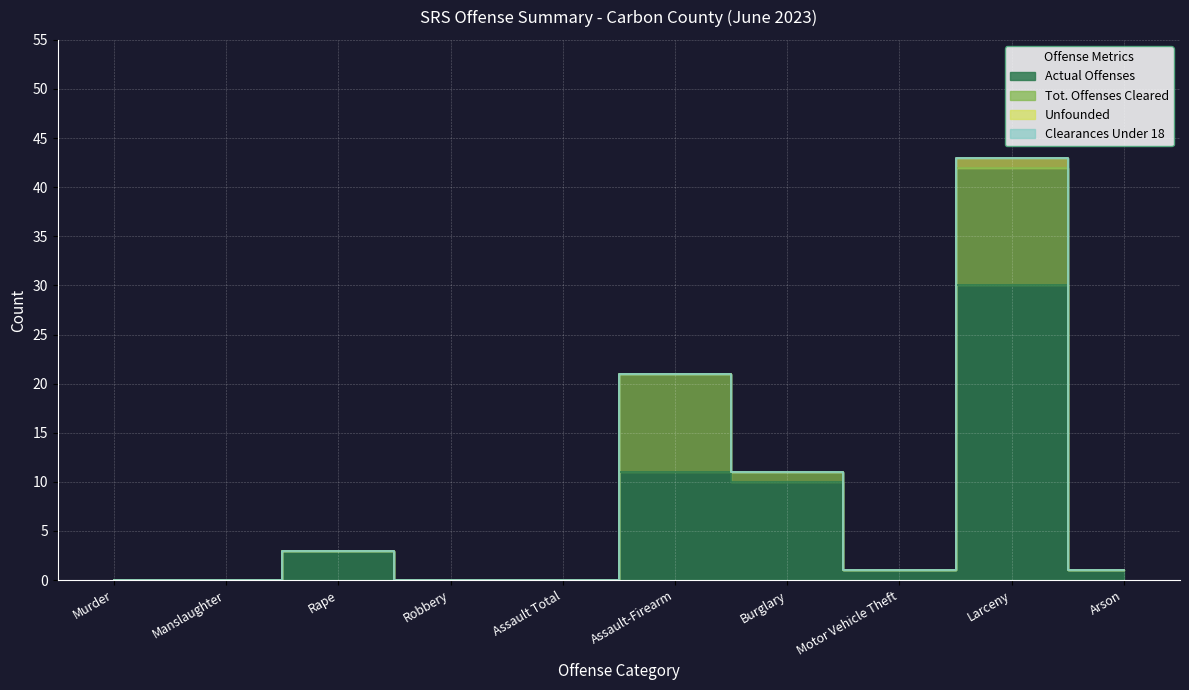

True or false: Unfounded has more than 1 points higher than both neighbors.

False